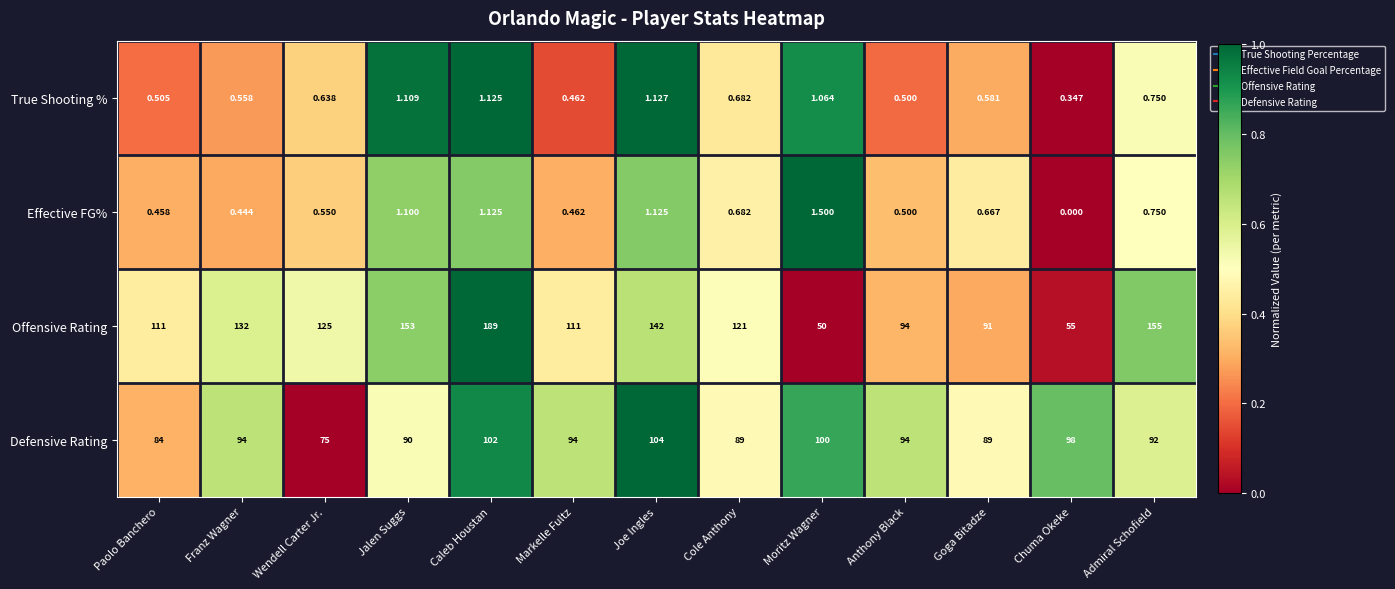

Rank the series at Jalen Suggs from lowest to highest value.

Effective FG%, True Shooting %, Defensive Rating, Offensive Rating